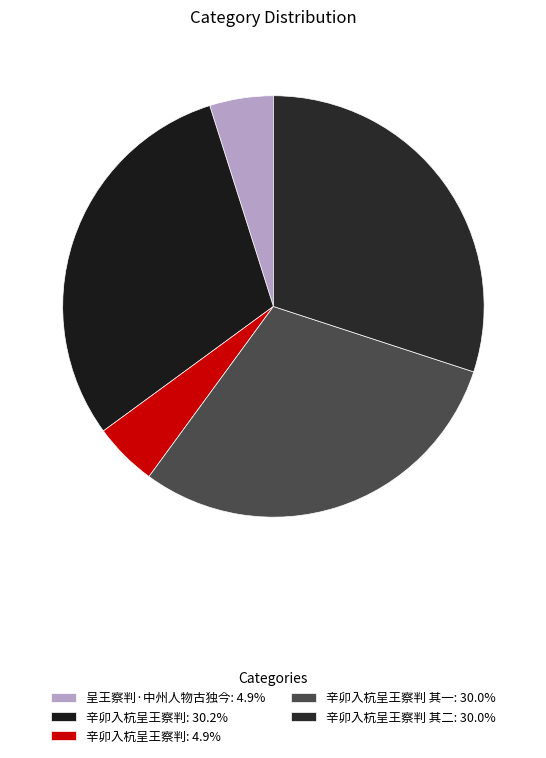

How many segments does this pie chart have?

5